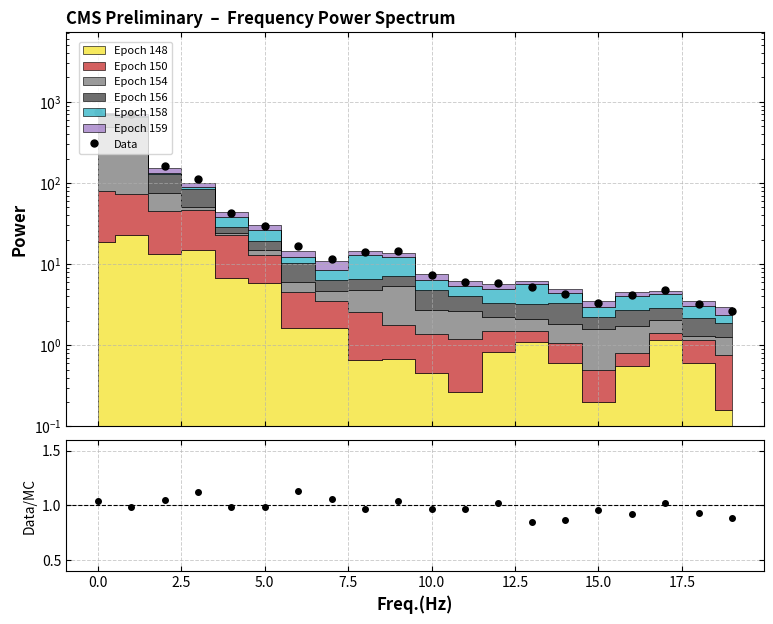

In Data/MC, how many points are lower than both neighbors (excluding endpoints)?

6